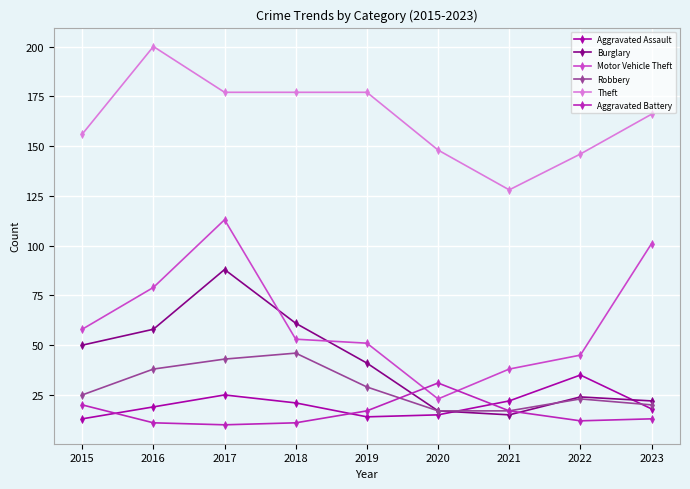

What is the average value of the Robbery series?

29